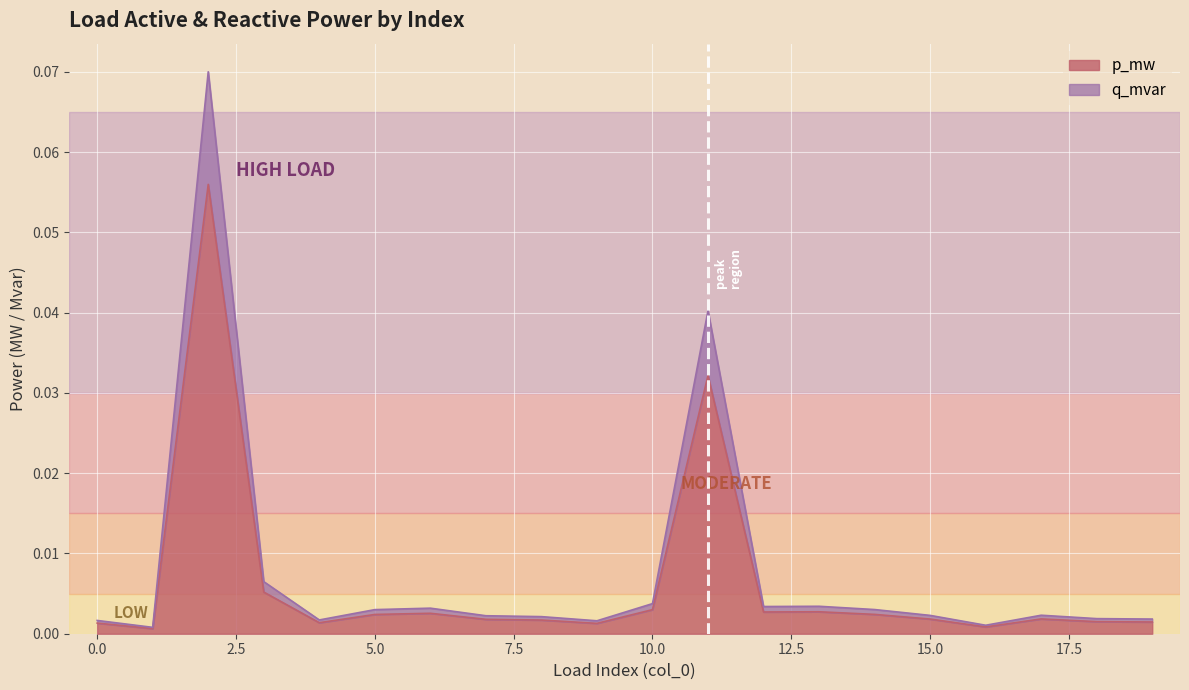

Reading right to left, list all the values displayed in this chart.

p_mw: 0.0	0.0	0.0	0.0	0.0	0.0	0.0	0.0	0.0	0.0	0.0	0.0	0.0	0.0	0.0	0.0	0.0	0.1	0.0	0.0
q_mvar: 0.0	0.0	0.0	0.0	0.0	0.0	0.0	0.0	0.0	0.0	0.0	0.0	0.0	0.0	0.0	0.0	0.0	0.1	0.0	0.0